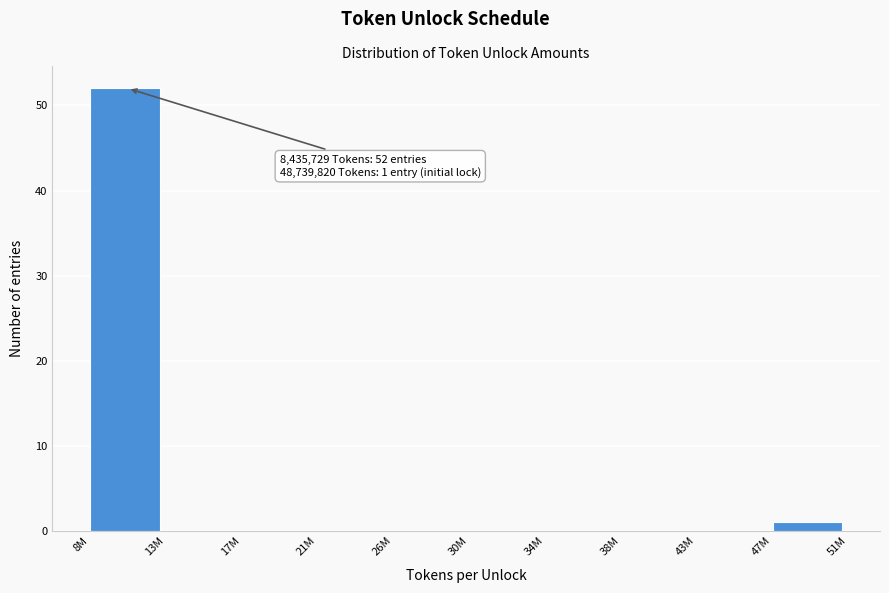

Reading left to right, what are all the values shown in this chart?

8M=52	13M=0	17M=0	21M=0	26M=0	30M=0	34M=0	38M=0	43M=0	47M=1